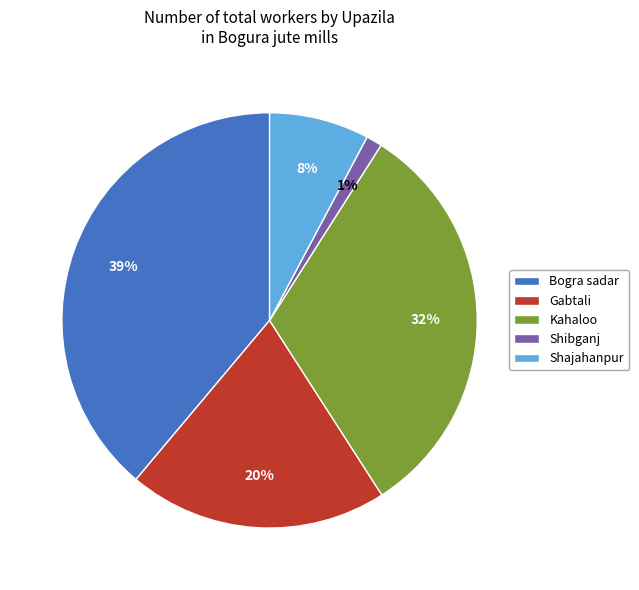

Is Gabtali the majority of the pie?

No